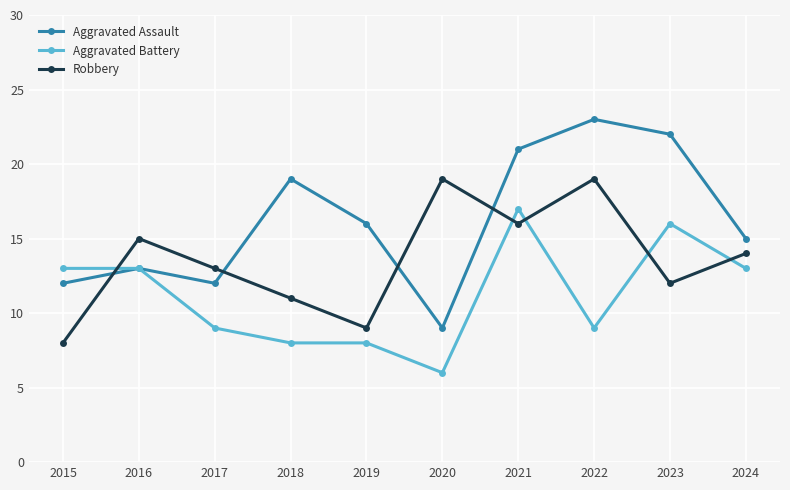

Which category has the highest value across all series?

2022